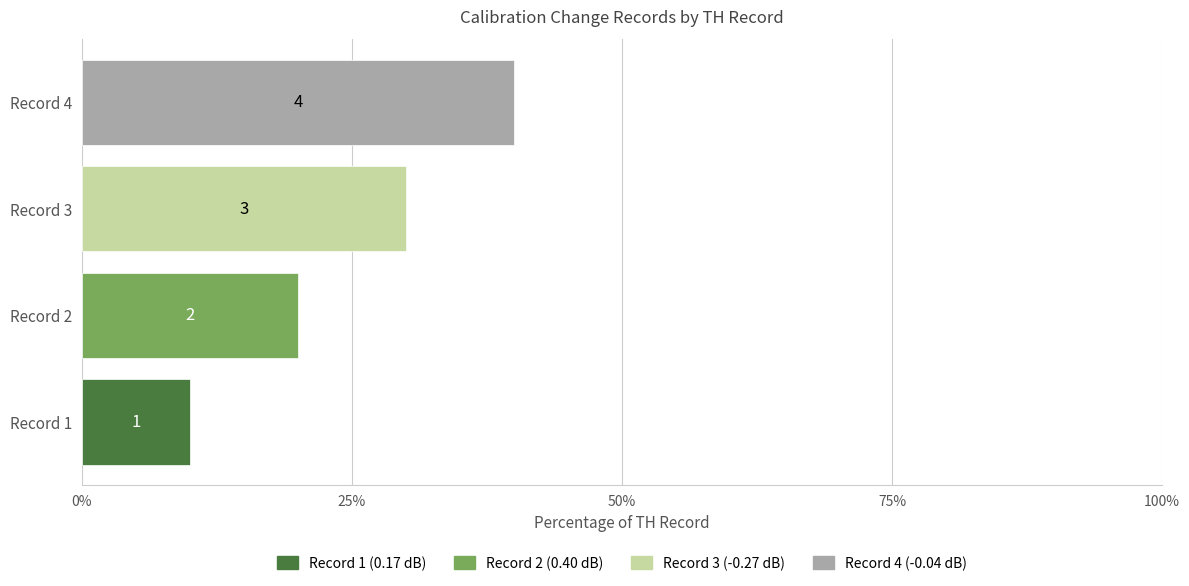

The value at Record 3 is 3. True or false?

True